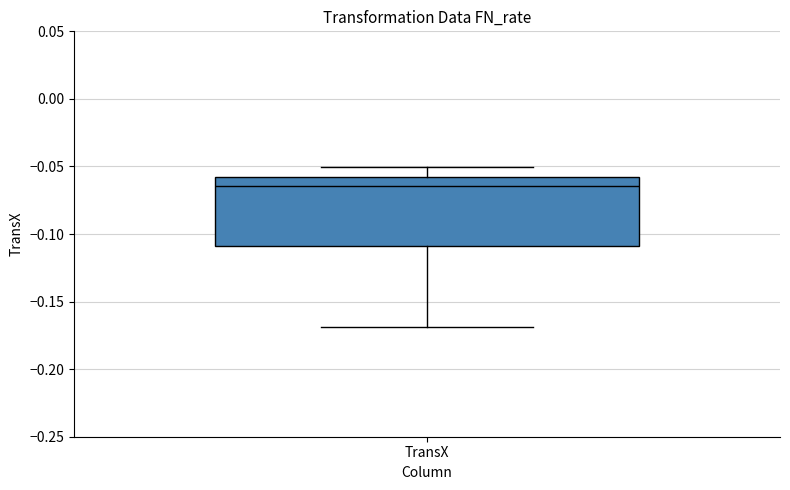

Read this box plot against the y-axis: the position of the median line, the range covered by the box, and the ends of both whiskers. The values are not printed on the chart, so give them approximately, as read against the axis.

median -0.065, box -0.110 to -0.060, whiskers -0.170 to -0.050